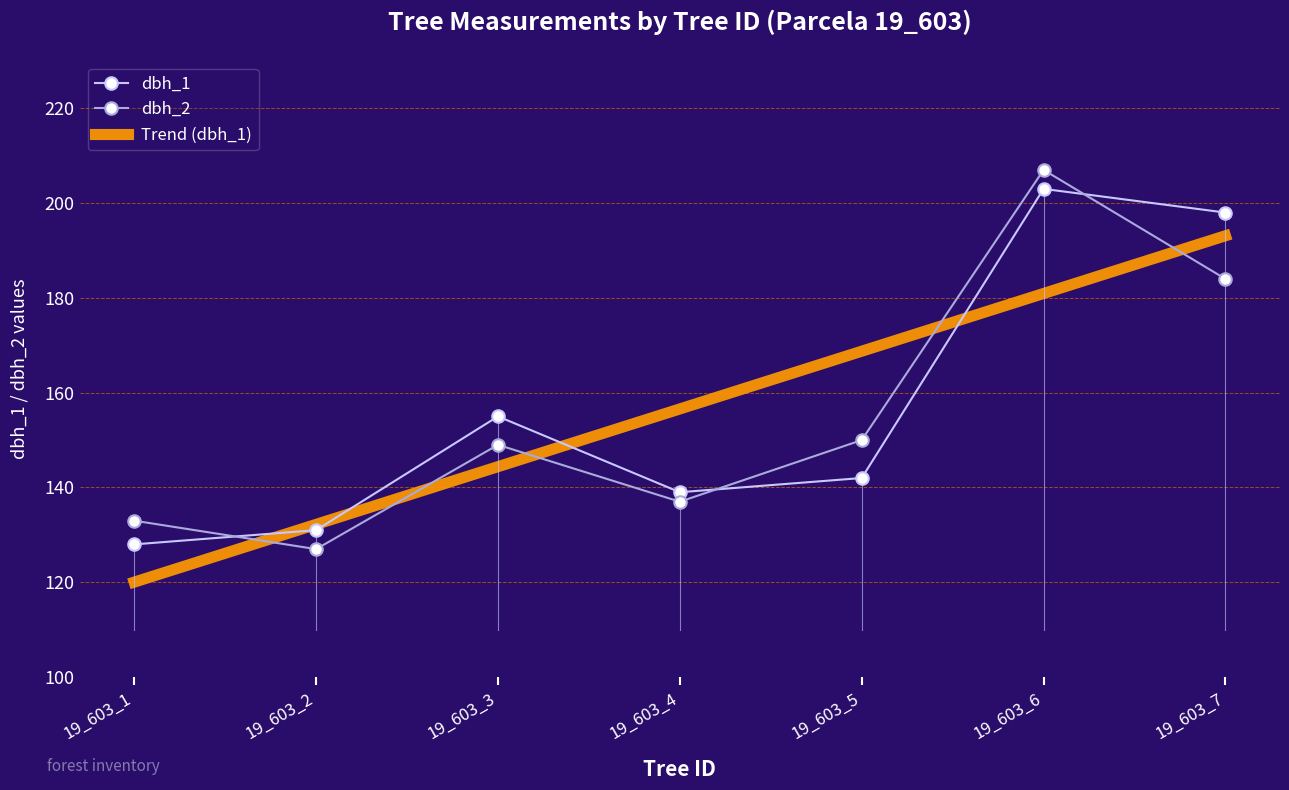

Rank the series by their average value, from highest to lowest.

dbh_1, dbh_2